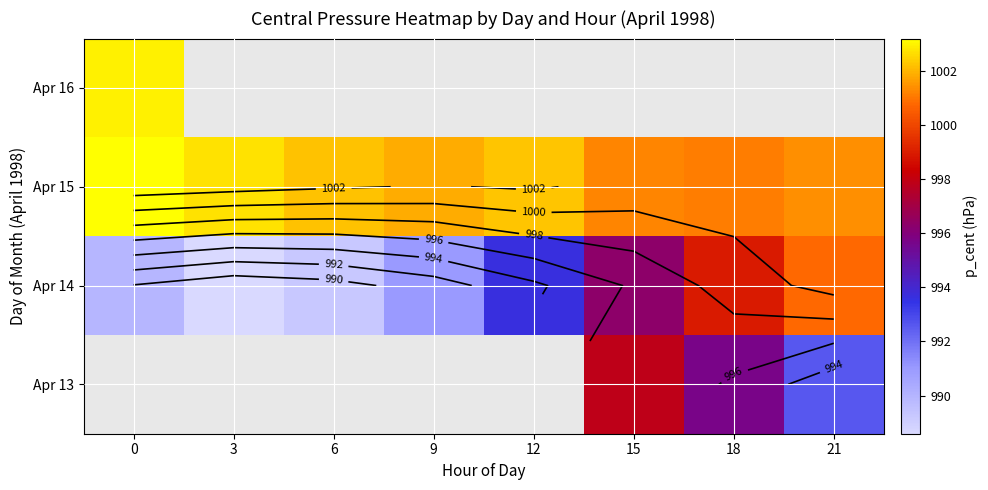

List the series in order of their peak value, lowest first.

Apr 16, Apr 13, Apr 14, Apr 15